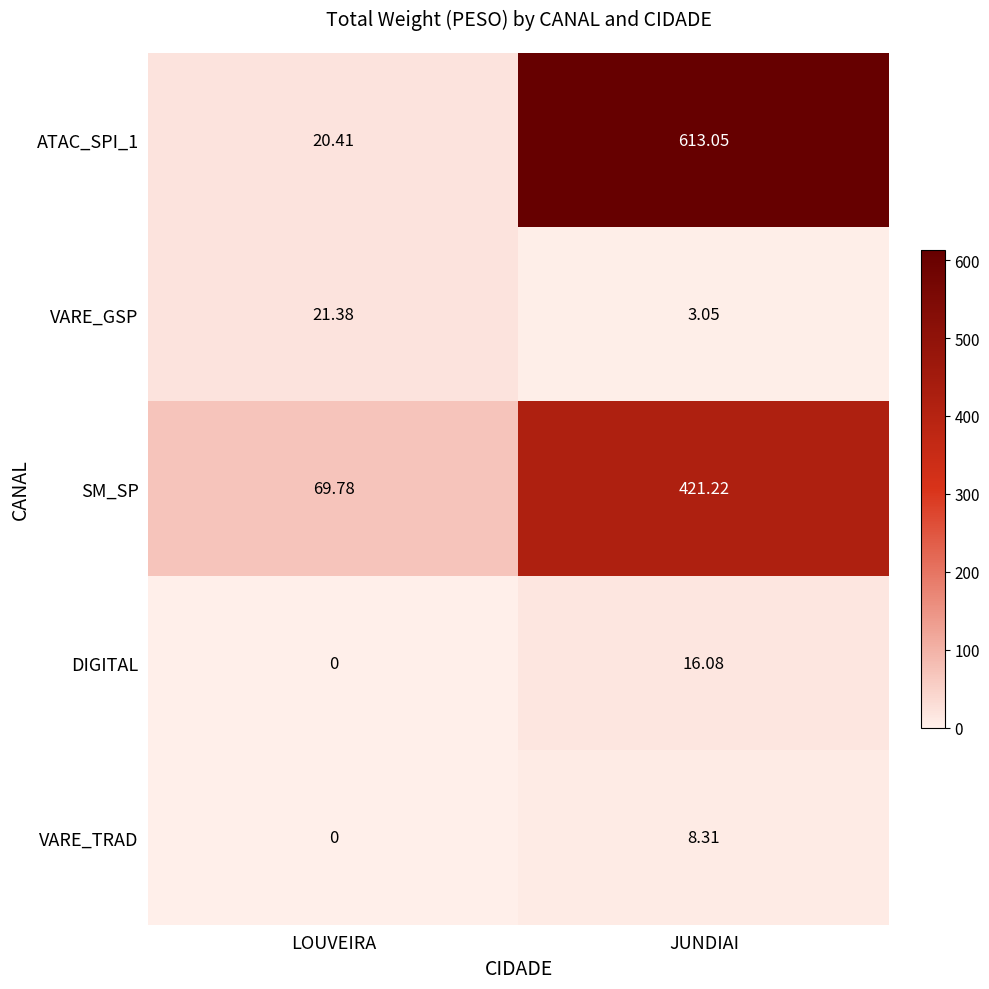

At how many categories does at least one series exceed 419?

1